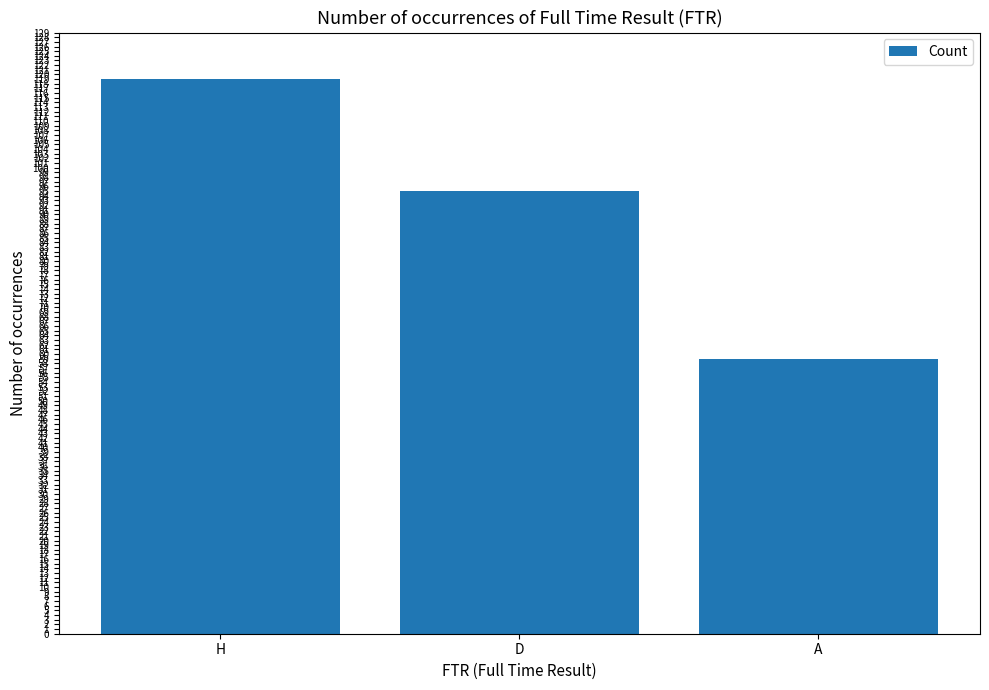

What is the label of the 1st bar from the left?

H